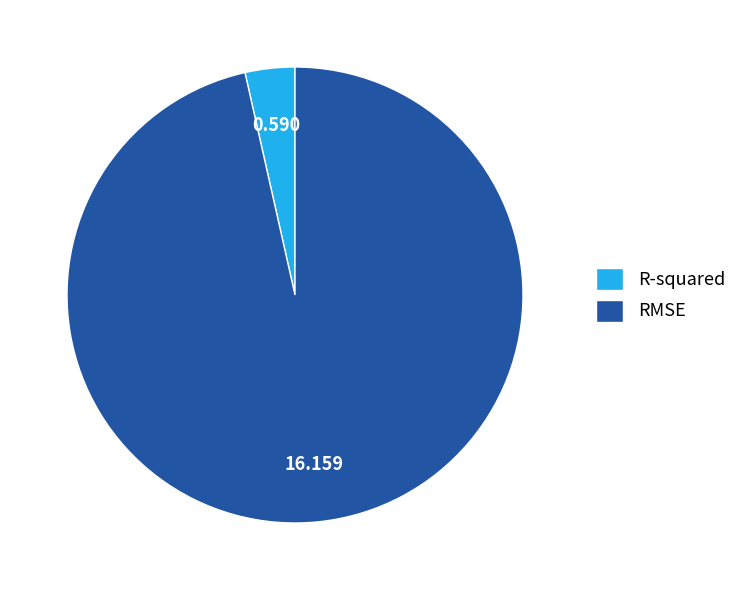

Which has a higher value, RMSE or R-squared?

RMSE